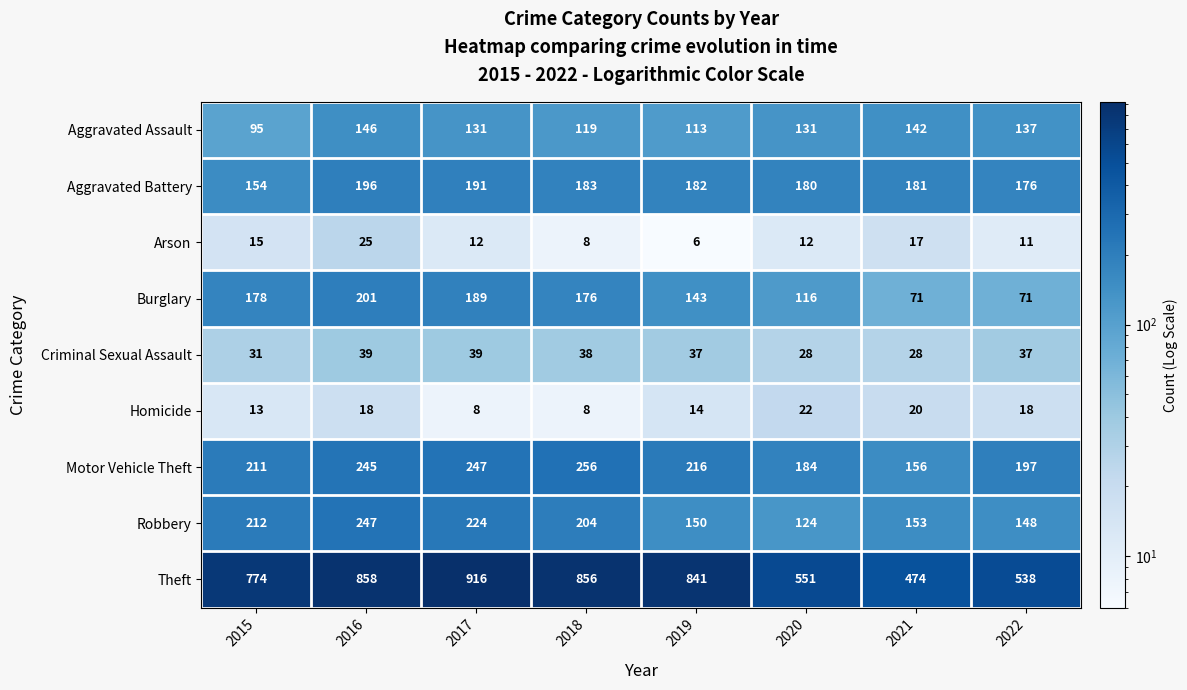

How many distinct data groups are displayed?

9